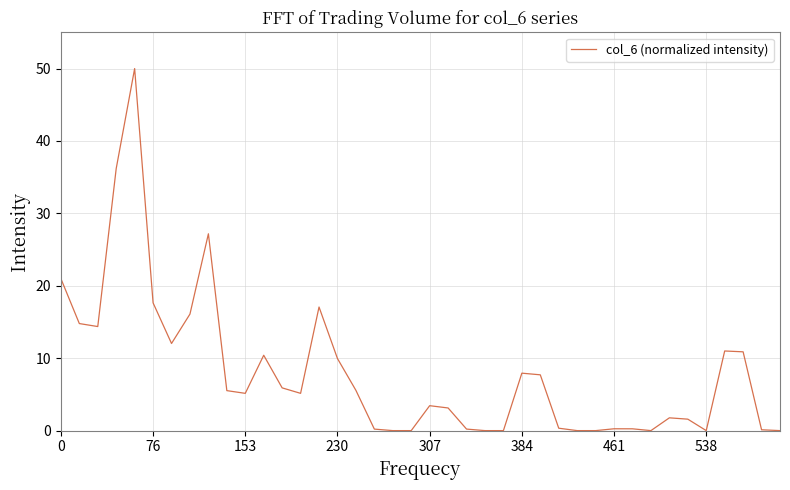

What is the greatest value displayed?

50.0